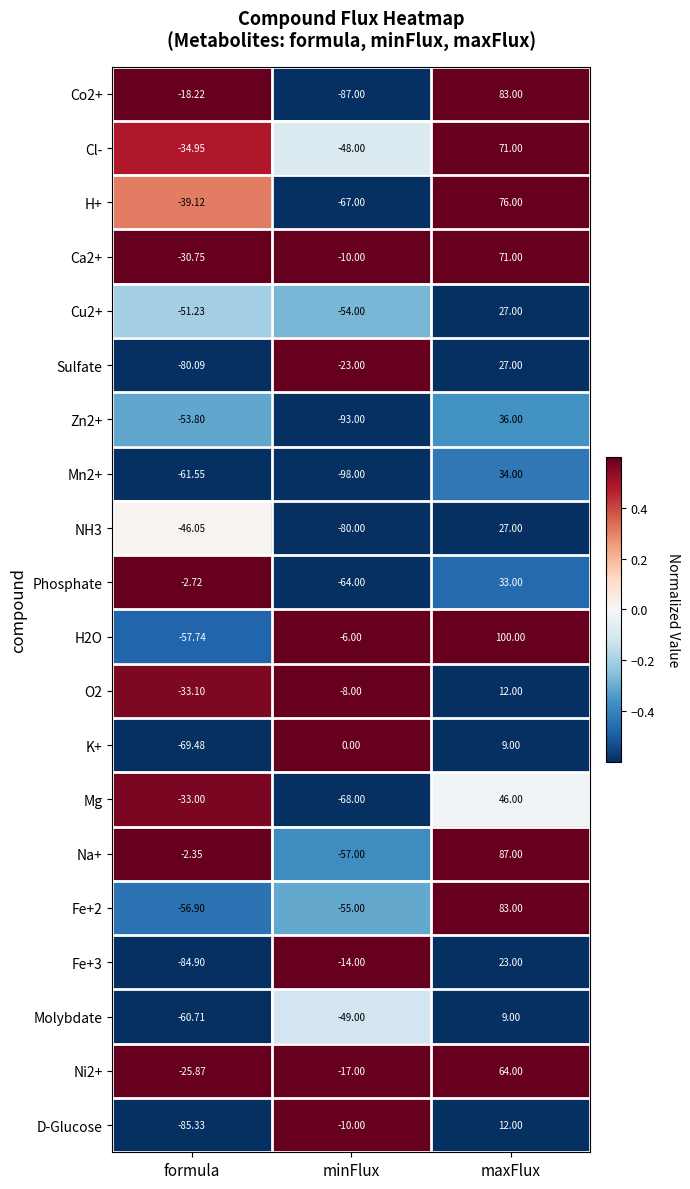

At which label does K+ reach its peak?

maxFlux